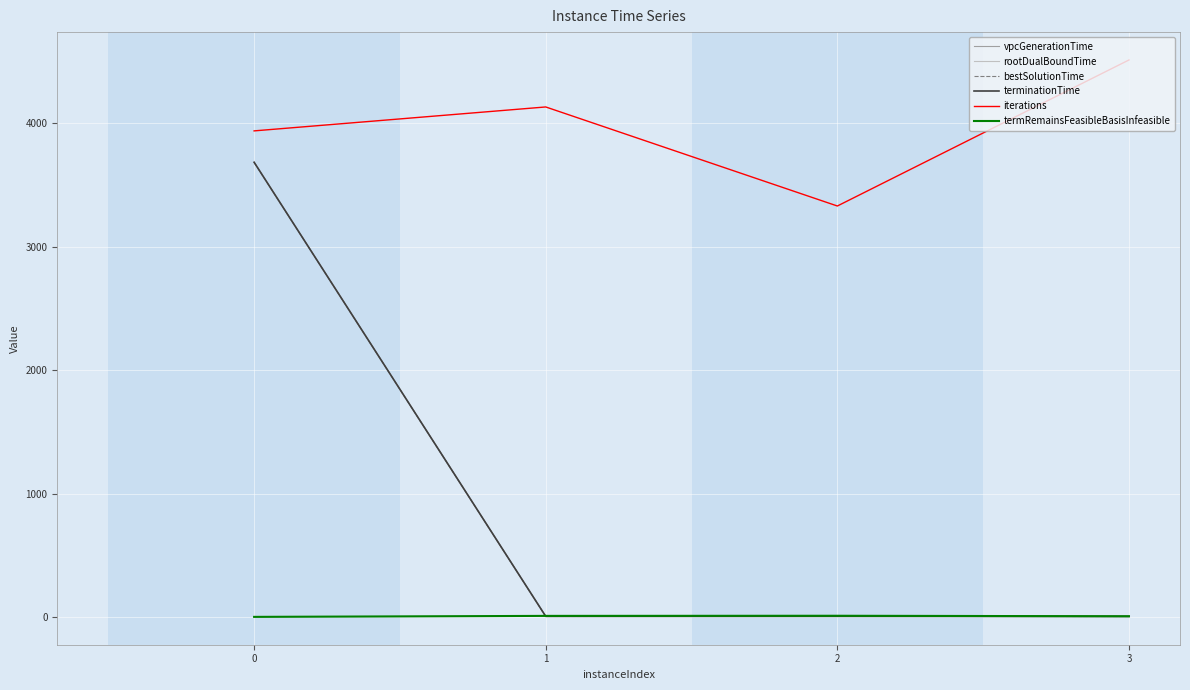

Does the chart have visible grid lines?

Yes